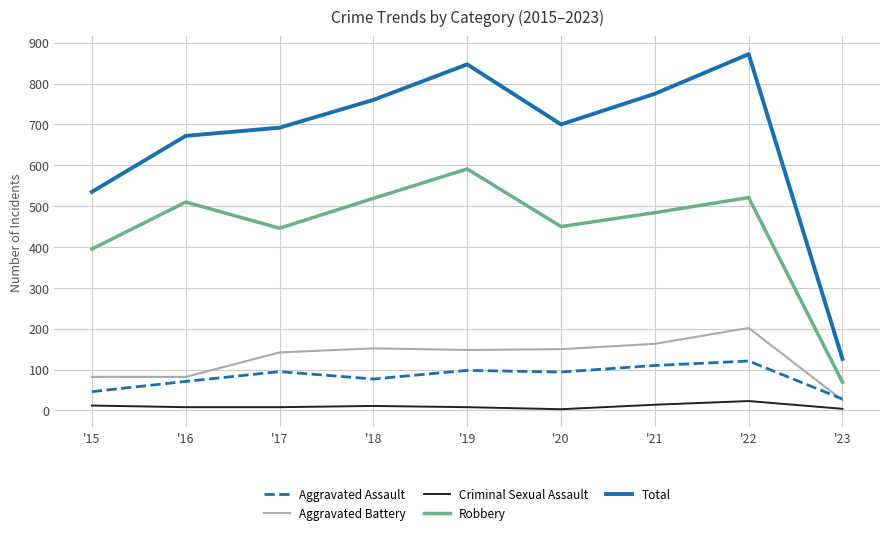

Is it true that Aggravated Battery equals 37 at '16?

False